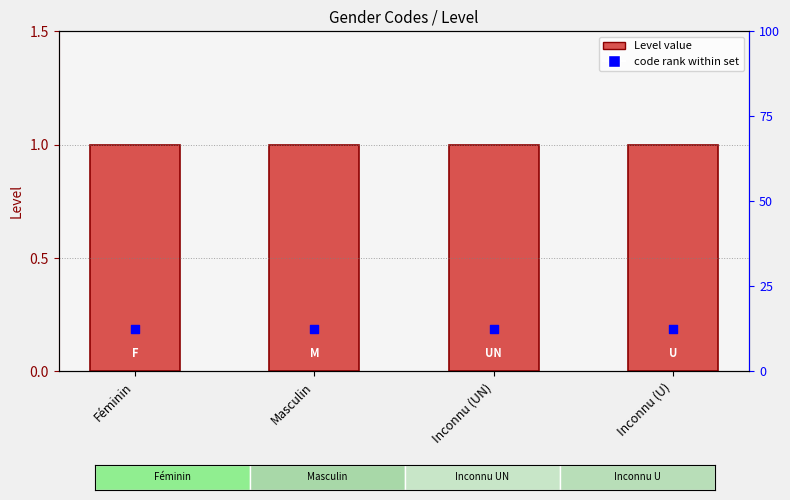

At how many categories does at least one series exceed 0?

4